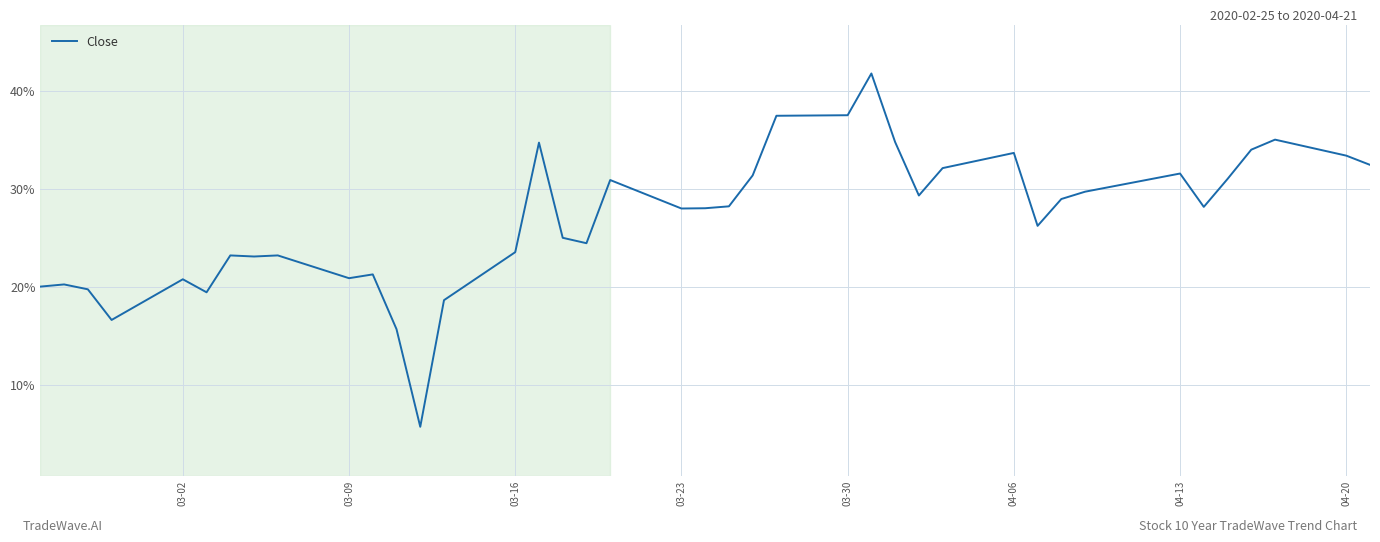

How many series are shown in this chart?

1